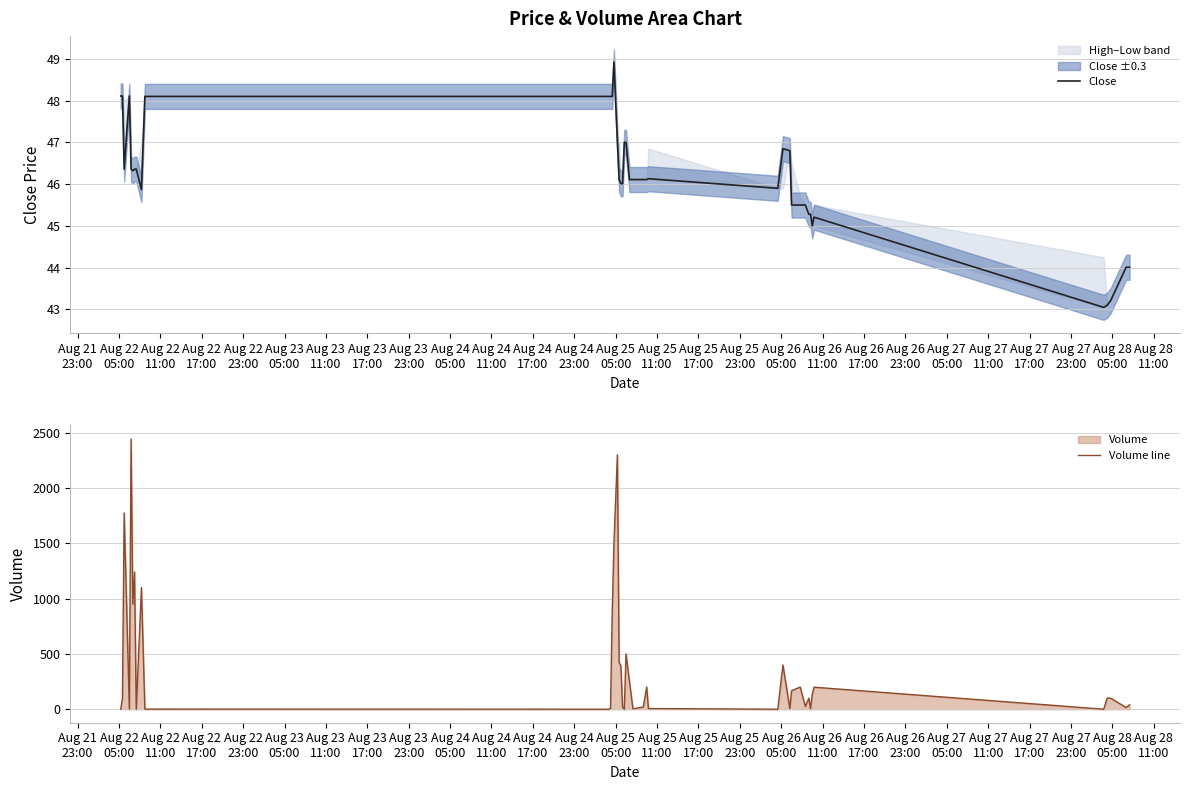

True or false: Volume line and Close intersect in this chart.

True